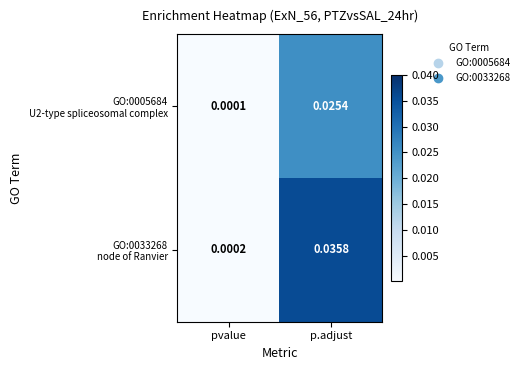

At which category is the sum across all series the highest?

p.adjust